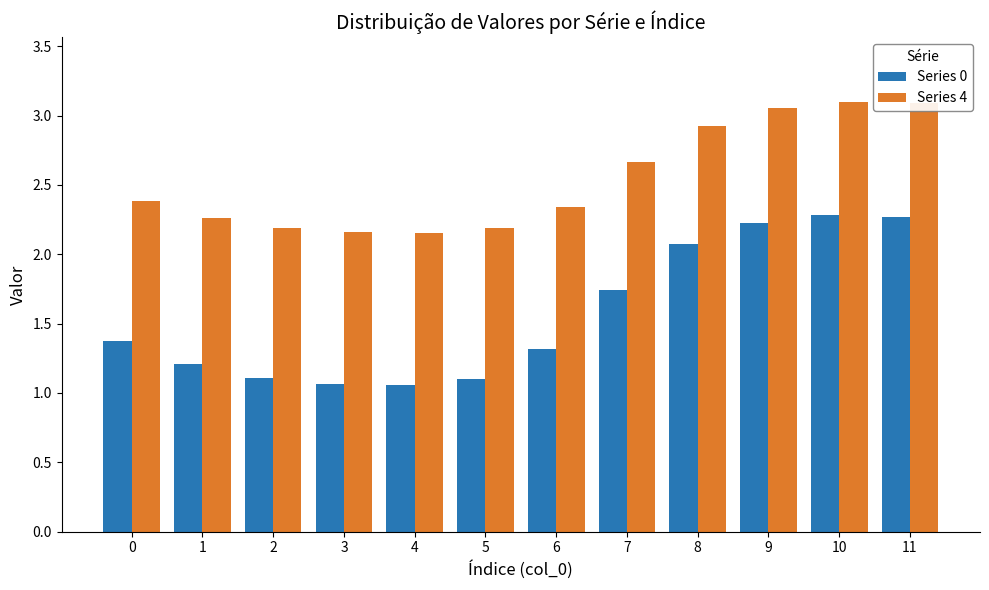

Which series has the largest total across all categories?

Series 4